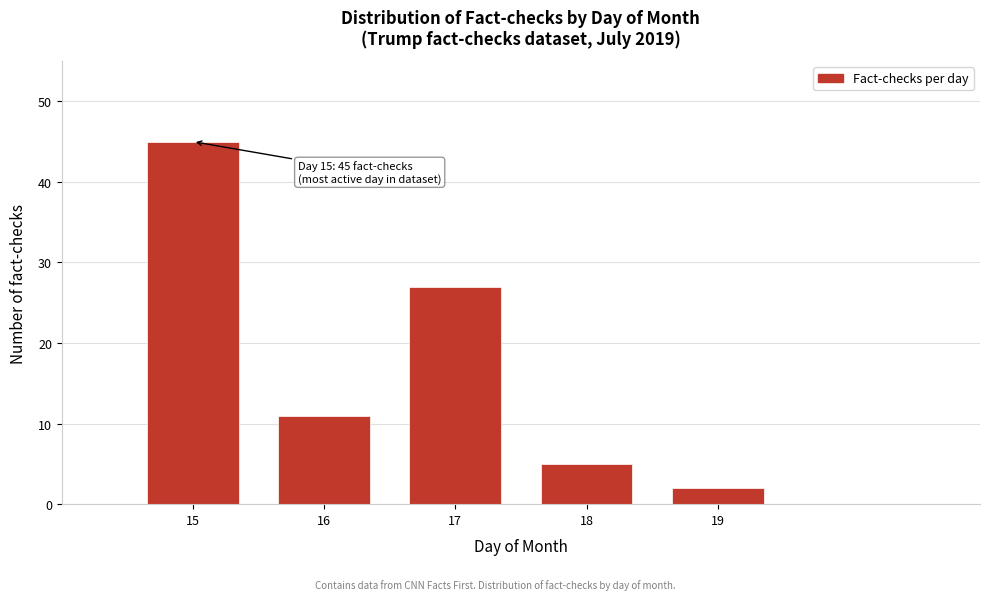

Reading right to left, what are all the values shown in this chart?

2	5	27	11	45